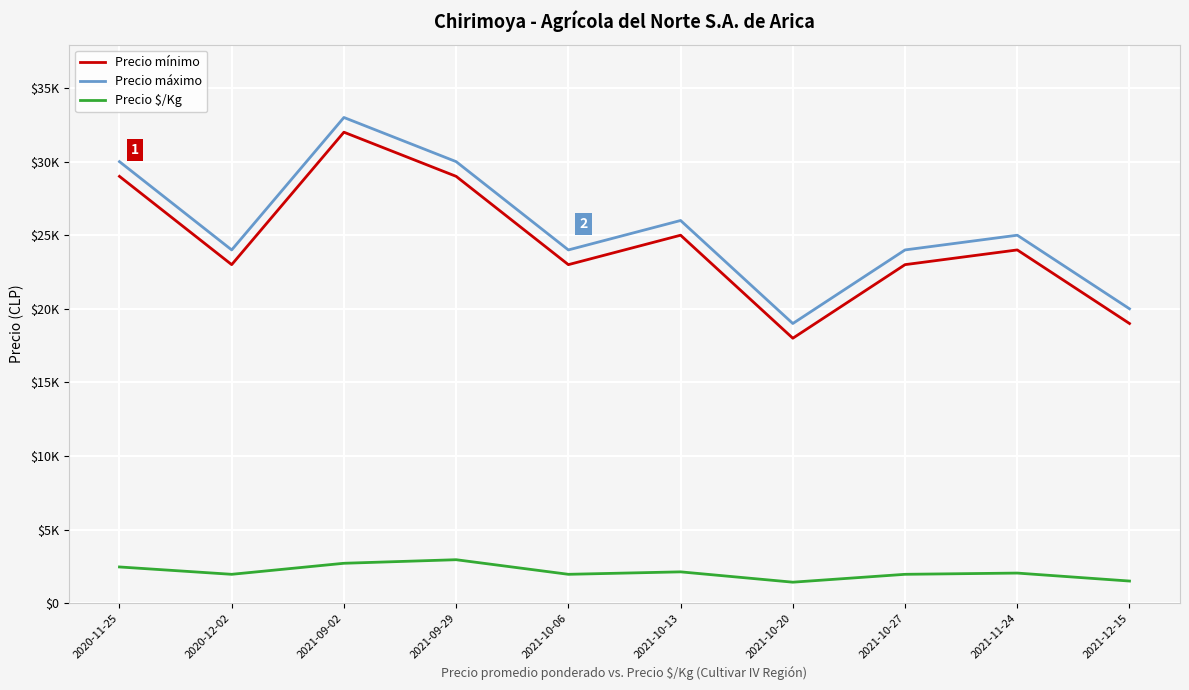

Reading right to left, list all the values displayed in this chart.

Precio mínimo: 19000	24000	23000	18000	25000	23000	29000	32000	23000	29000
Precio máximo: 20000	25000	24000	19000	26000	24000	30000	33000	24000	30000
Precio $/Kg: 1500	2042	1958	1423	2125	1958	2950	2708	1958	2458